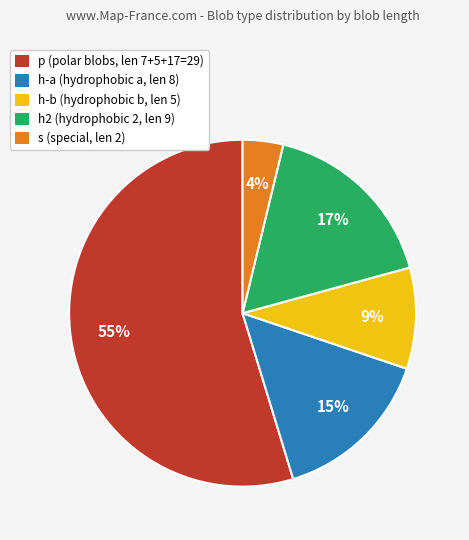

How many slices are in this pie chart?

5